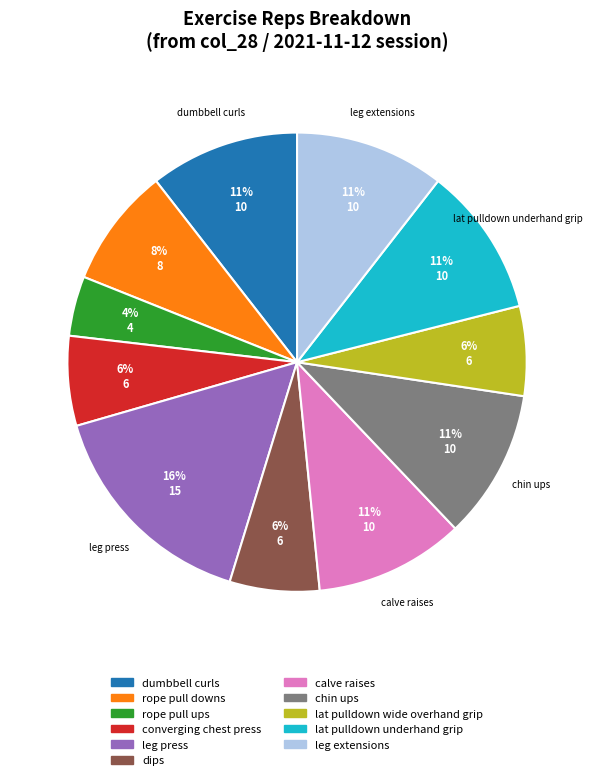

To the nearest percent, what is the combined percentage of dumbbell curls and dips?

17%